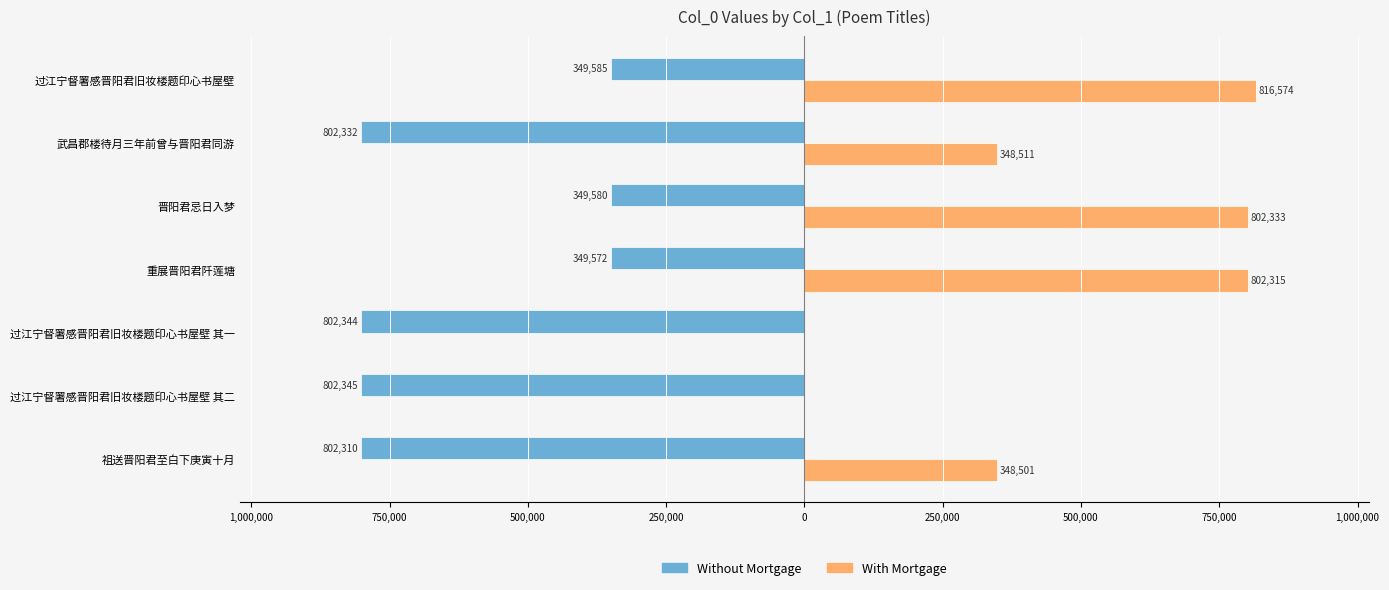

Reading right to left, extract all data points from this chart.

Without Mortgage: -349585	-802332	-349580	-349572	-802344	-802345	-802310
With Mortgage: 816574	348511	802333	802315	0	0	348501